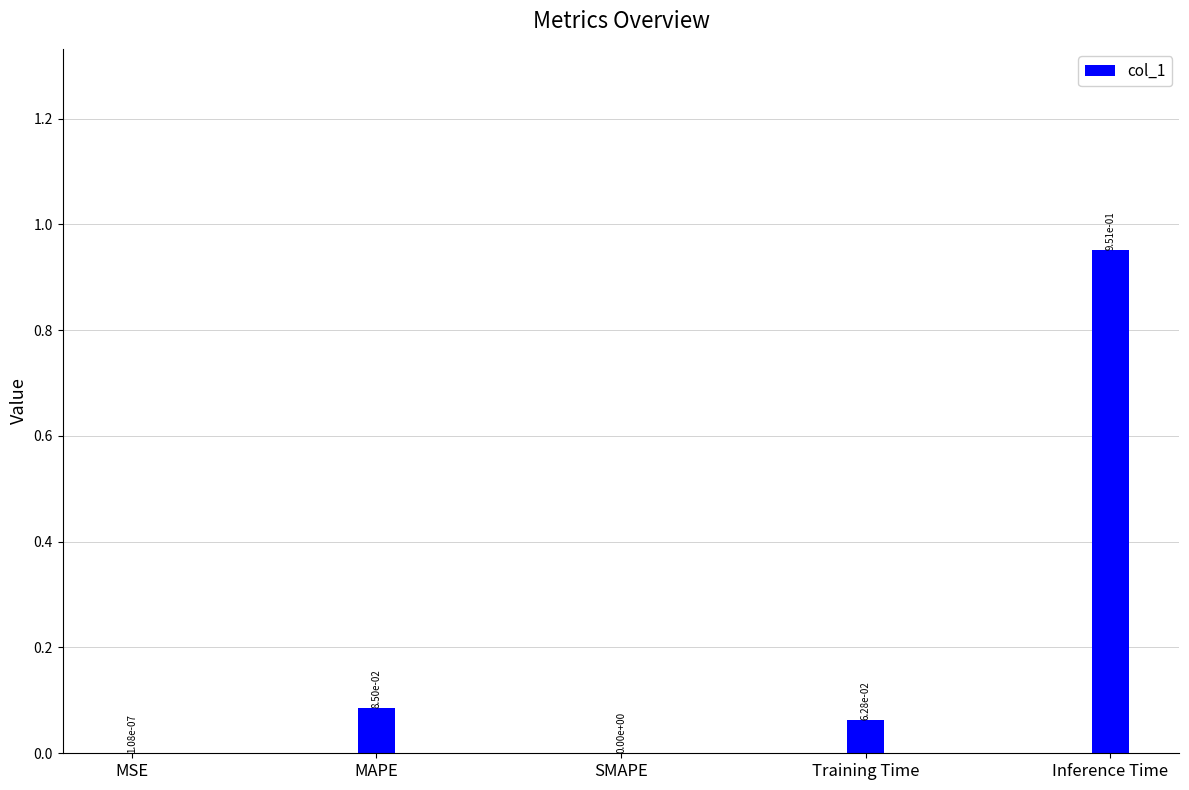

What is the change in value from MSE to Inference Time?

+1.0